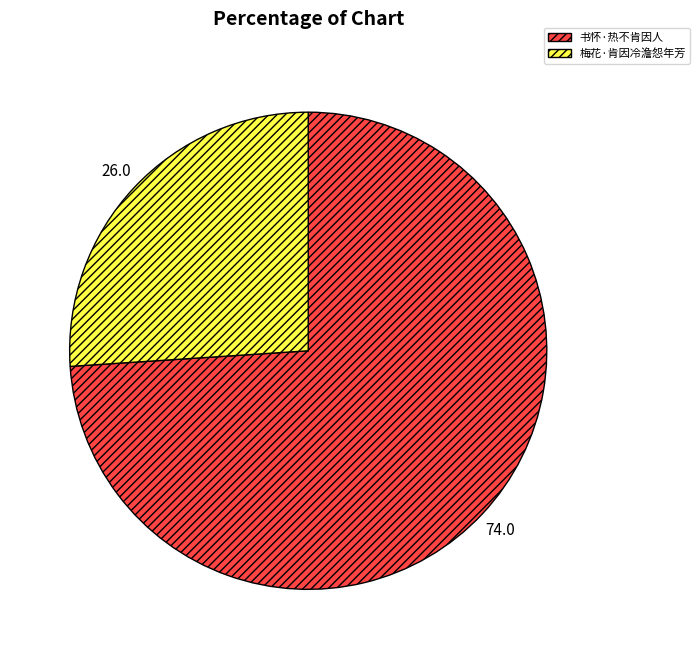

Rank the categories by value from lowest to highest.

梅花·肯因冷澹怨年芳, 书怀·热不肯因人